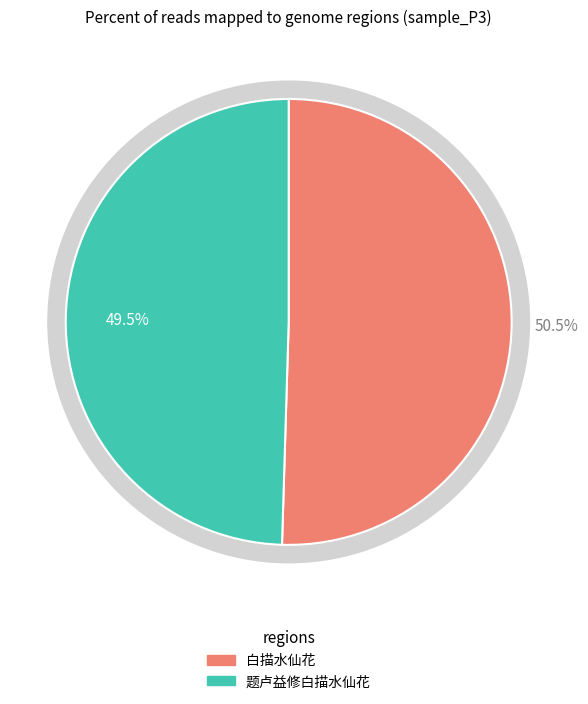

Count the number of slices in the pie.

2